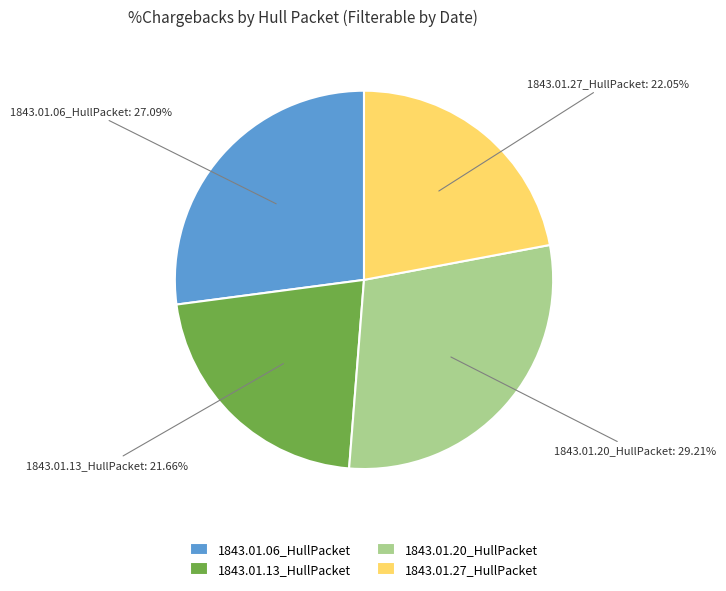

How many segments does this pie chart have?

4